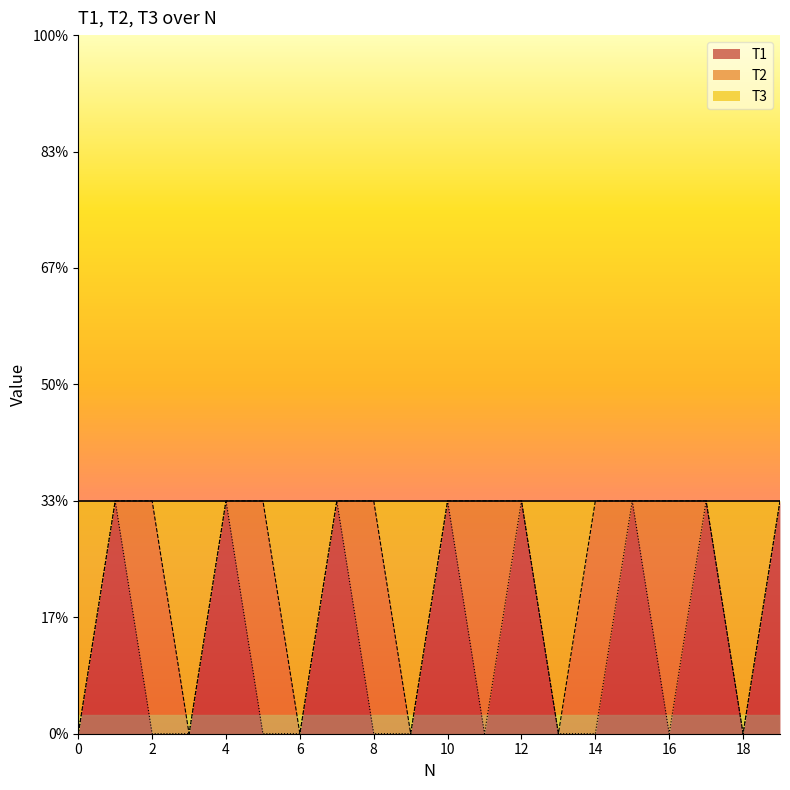

Which series changed the most between 4 and 6?

T1